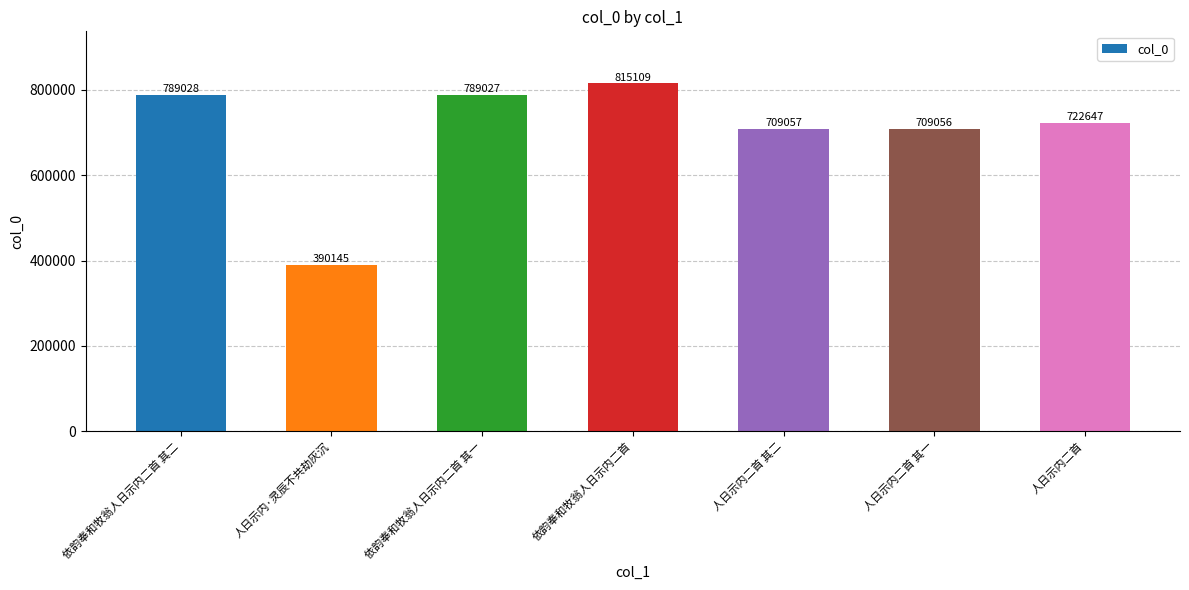

Reading left to right, what are all the values shown in this chart?

依韵奉和牧翁人日示内二首 其二=789028	人日示内·灵辰不共劫灰沉=390145	依韵奉和牧翁人日示内二首 其一=789027	依韵奉和牧翁人日示内二首=815109	人日示内二首 其二=709057	人日示内二首 其一=709056	人日示内二首=722647